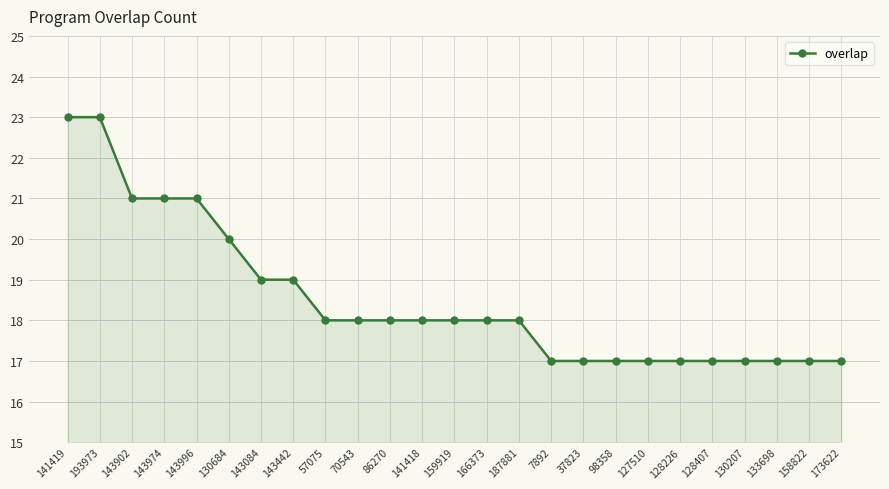

What is the value of the 14th point from the left?

18